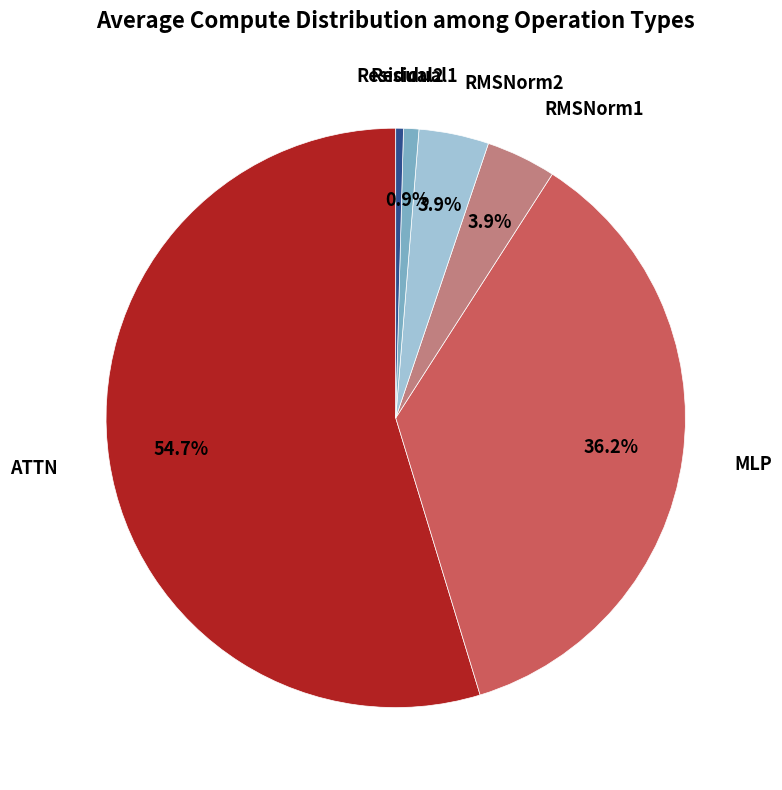

Is there a majority slice in this chart?

Yes